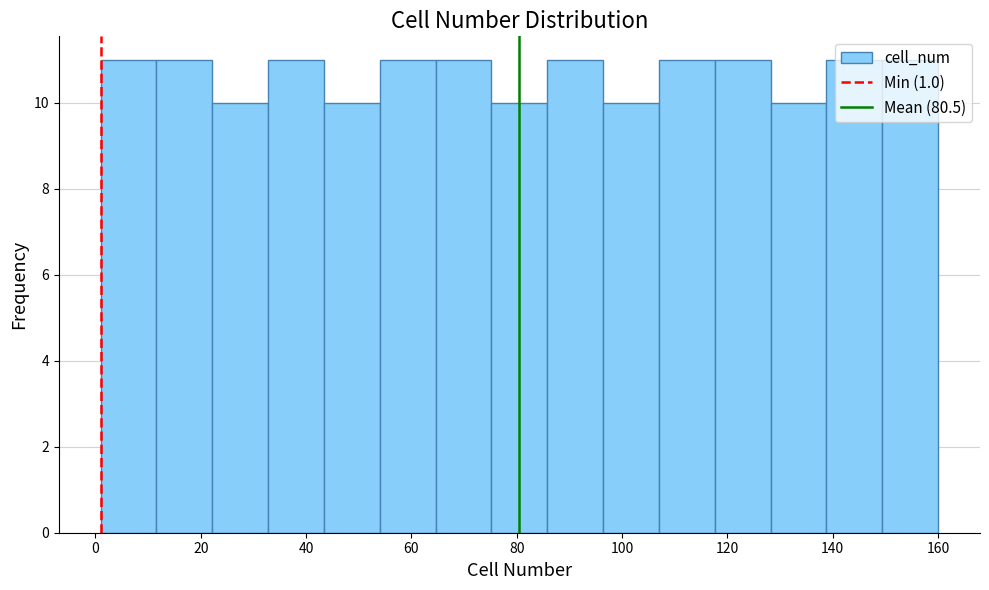

What is the height of the bar covering 117.6 to 128.2 on the x-axis? Neither the bar edges nor the heights are printed on the chart, so give them approximately, as read against the axes.

11